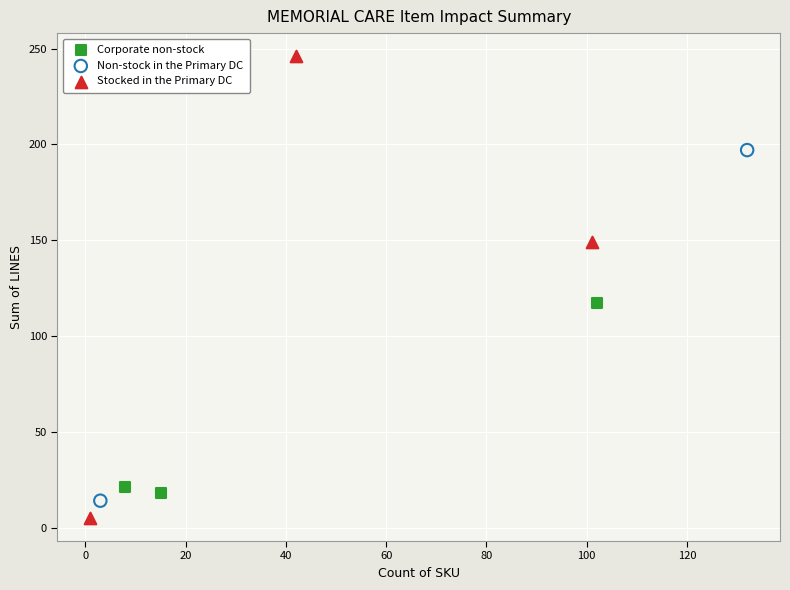

Which series contains the highest Y value?

Stocked in the Primary DC